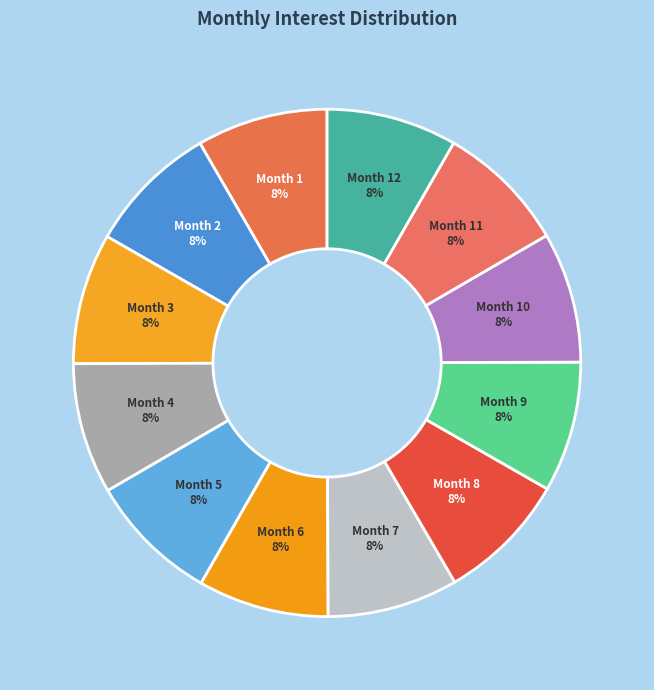

To the nearest percent, what percentage of the pie is Month 2?

8%